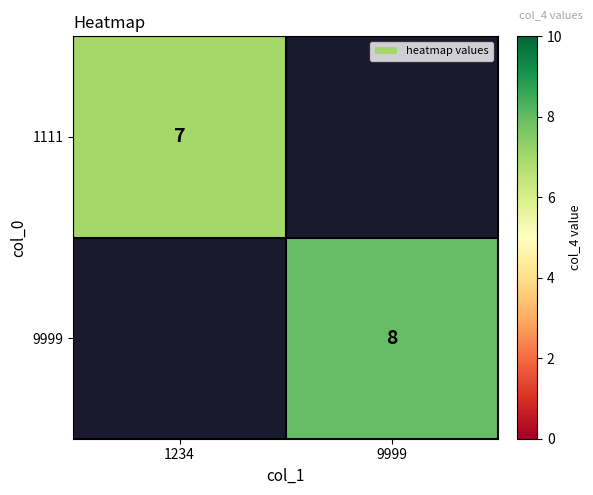

True or false: 9999 has a value of 14 at 9999.

False